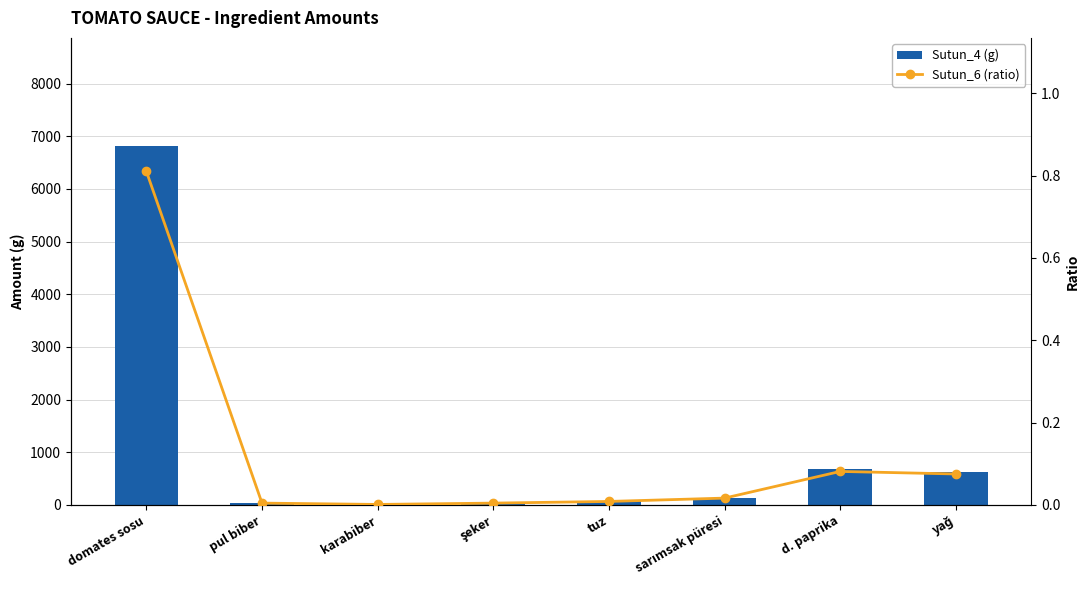

At which category is the sum across all series the highest?

domates sosu